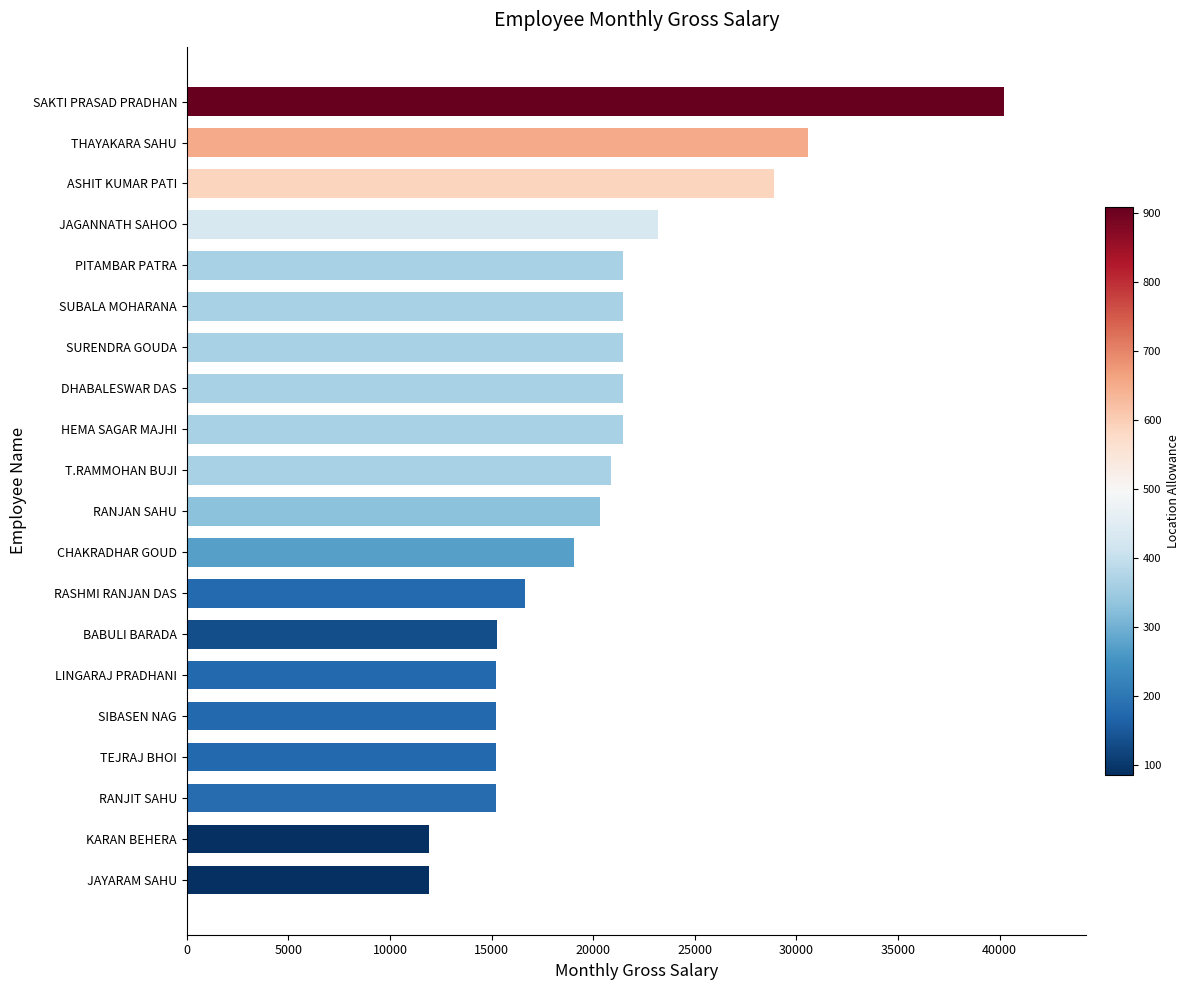

What is the difference between the maximum and second lowest values?

28300